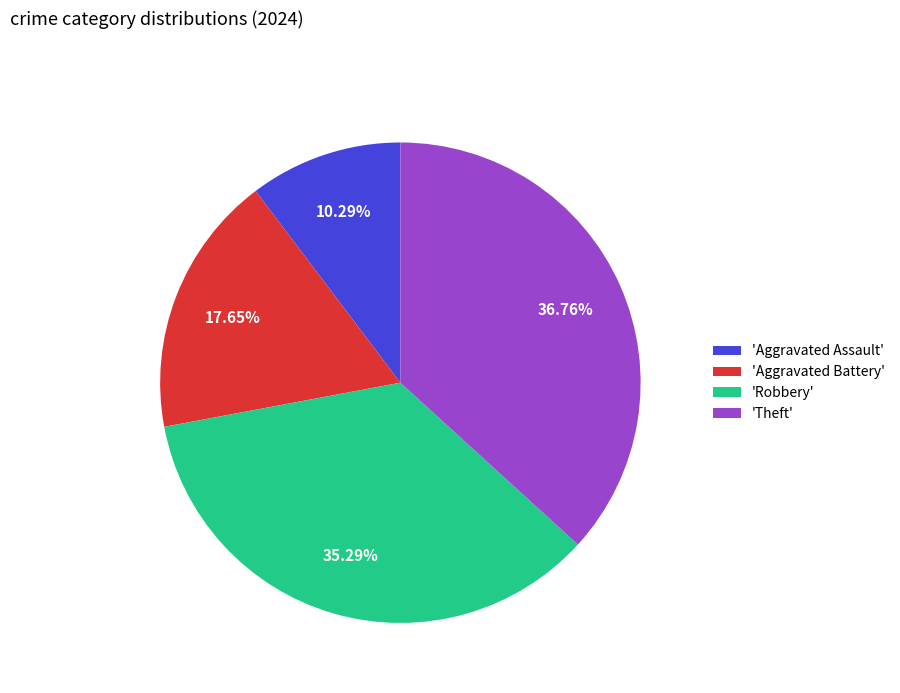

Approximately how many times larger is the value at 'Theft' compared to 'Robbery'?

1.0